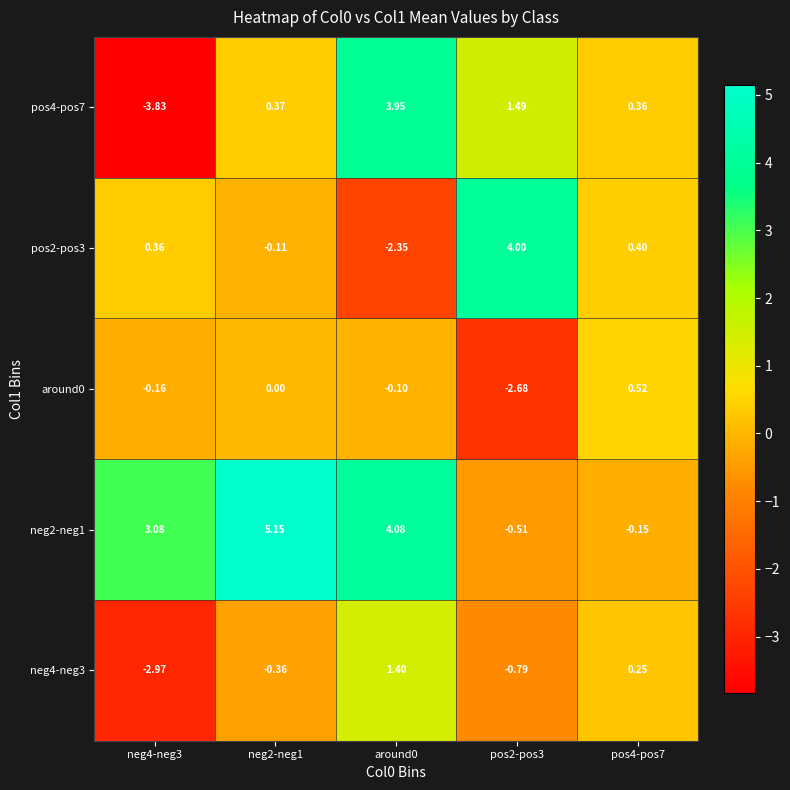

At which category does the chart reach its minimum across all series?

neg4-neg3